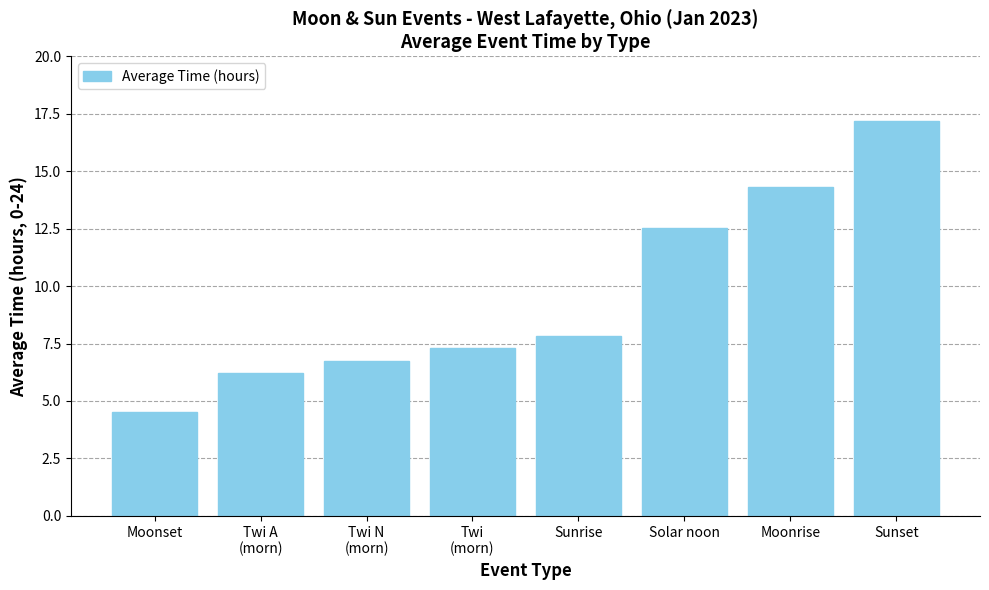

What value does the data have at Sunrise?

7.8